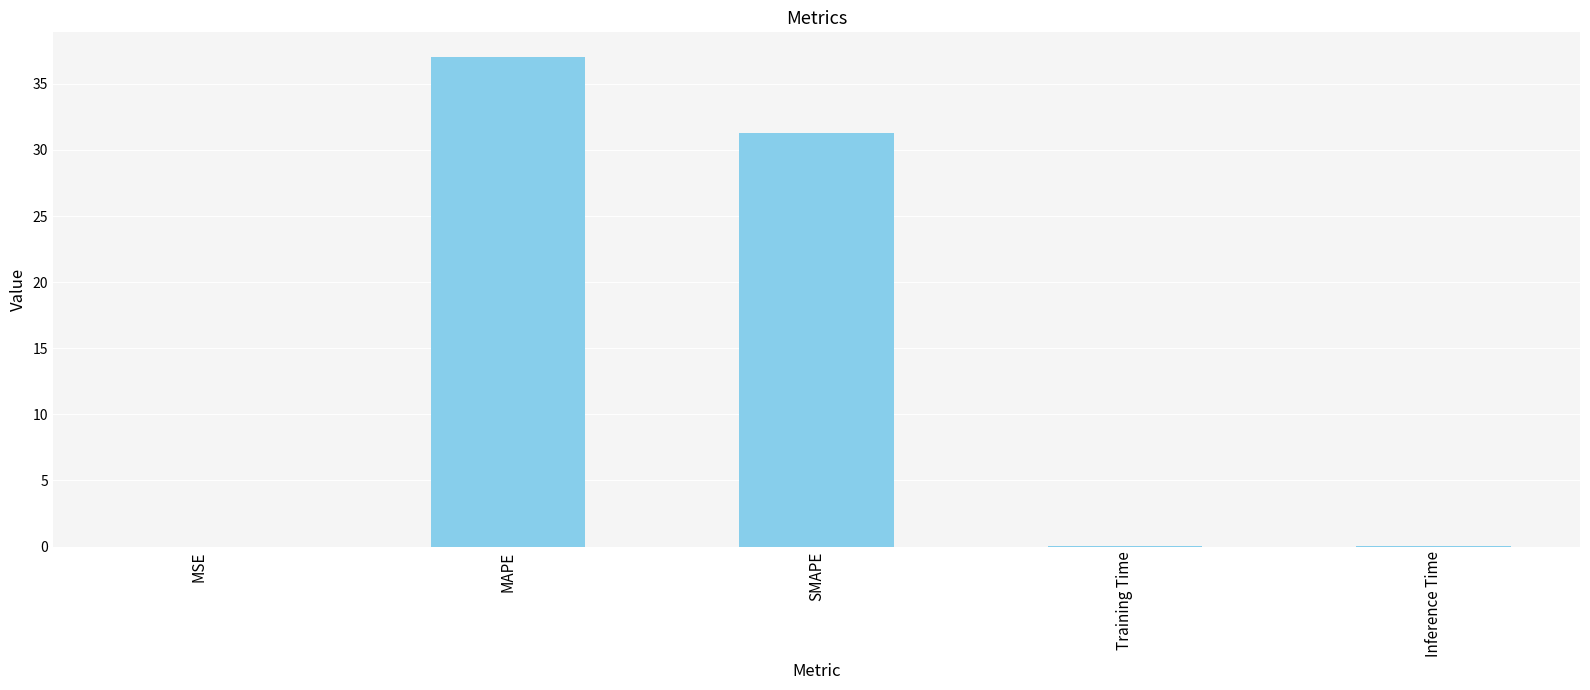

Where is the data nearest to the value 18?

SMAPE